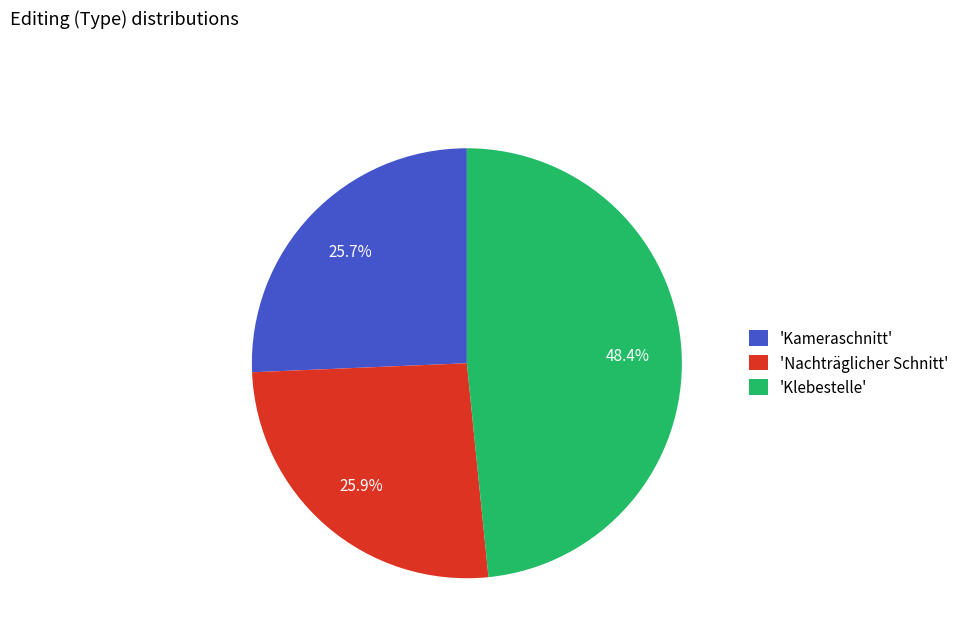

What is the ratio of the value at 'Klebestelle' to the value at 'Kameraschnitt'?

1.9